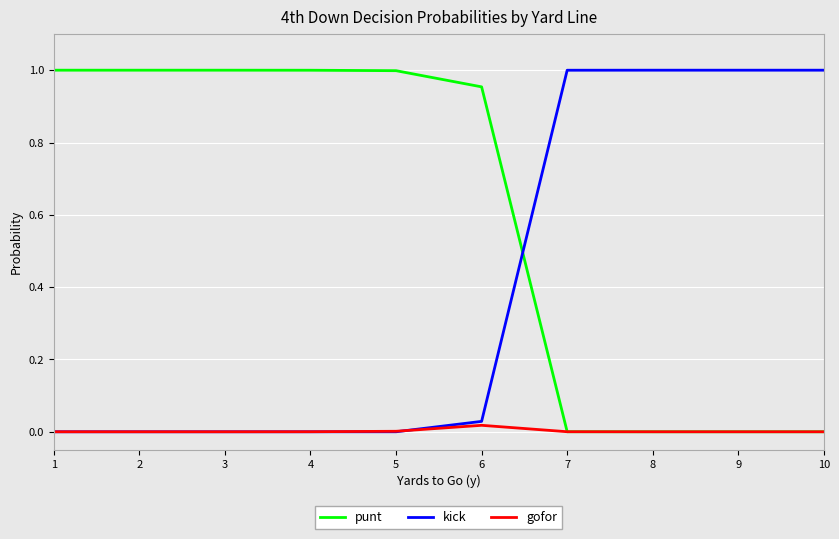

The kick series shows 0.2 at 8. True or false?

False